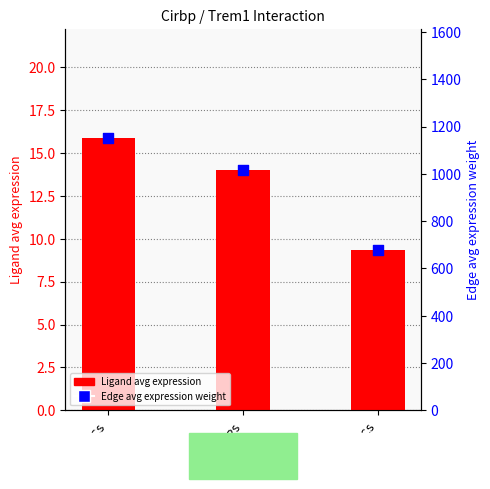

What are all the series names shown in the legend?

Ligand avg expression, Edge avg expression weight